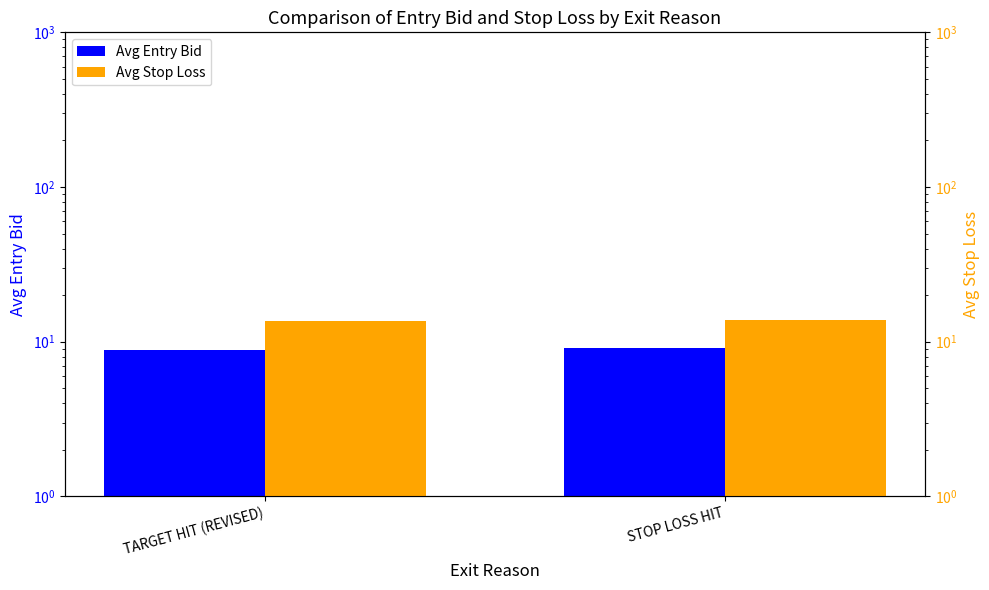

At which label is Avg Stop Loss closest to 13?

TARGET HIT (REVISED)